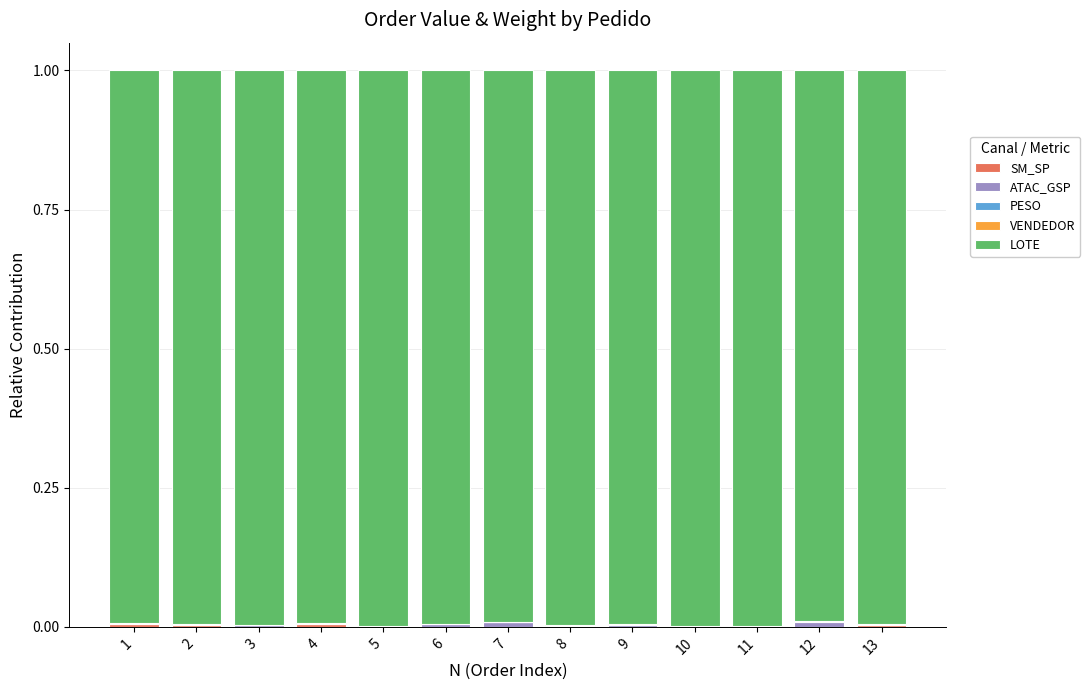

Are the bars horizontal?

No